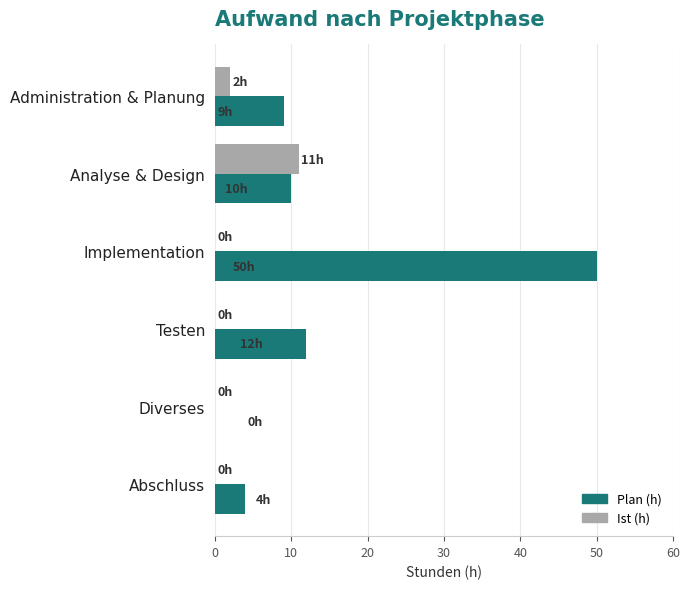

Is it true that Plan (h) equals 14 at Administration & Planung?

False